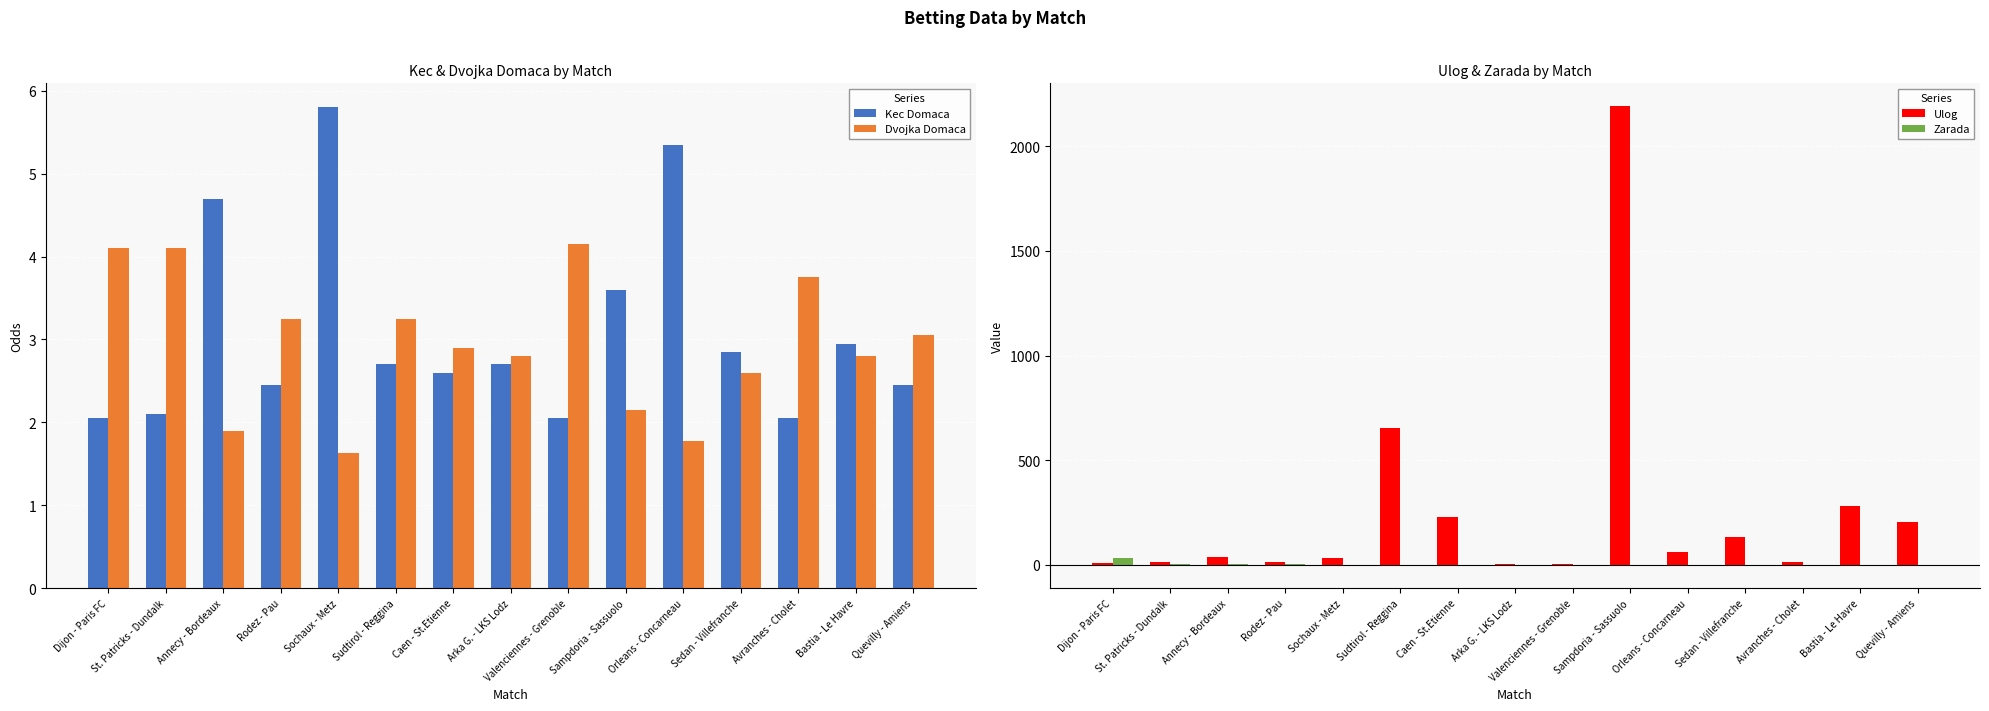

How many groups of bars are there?

15